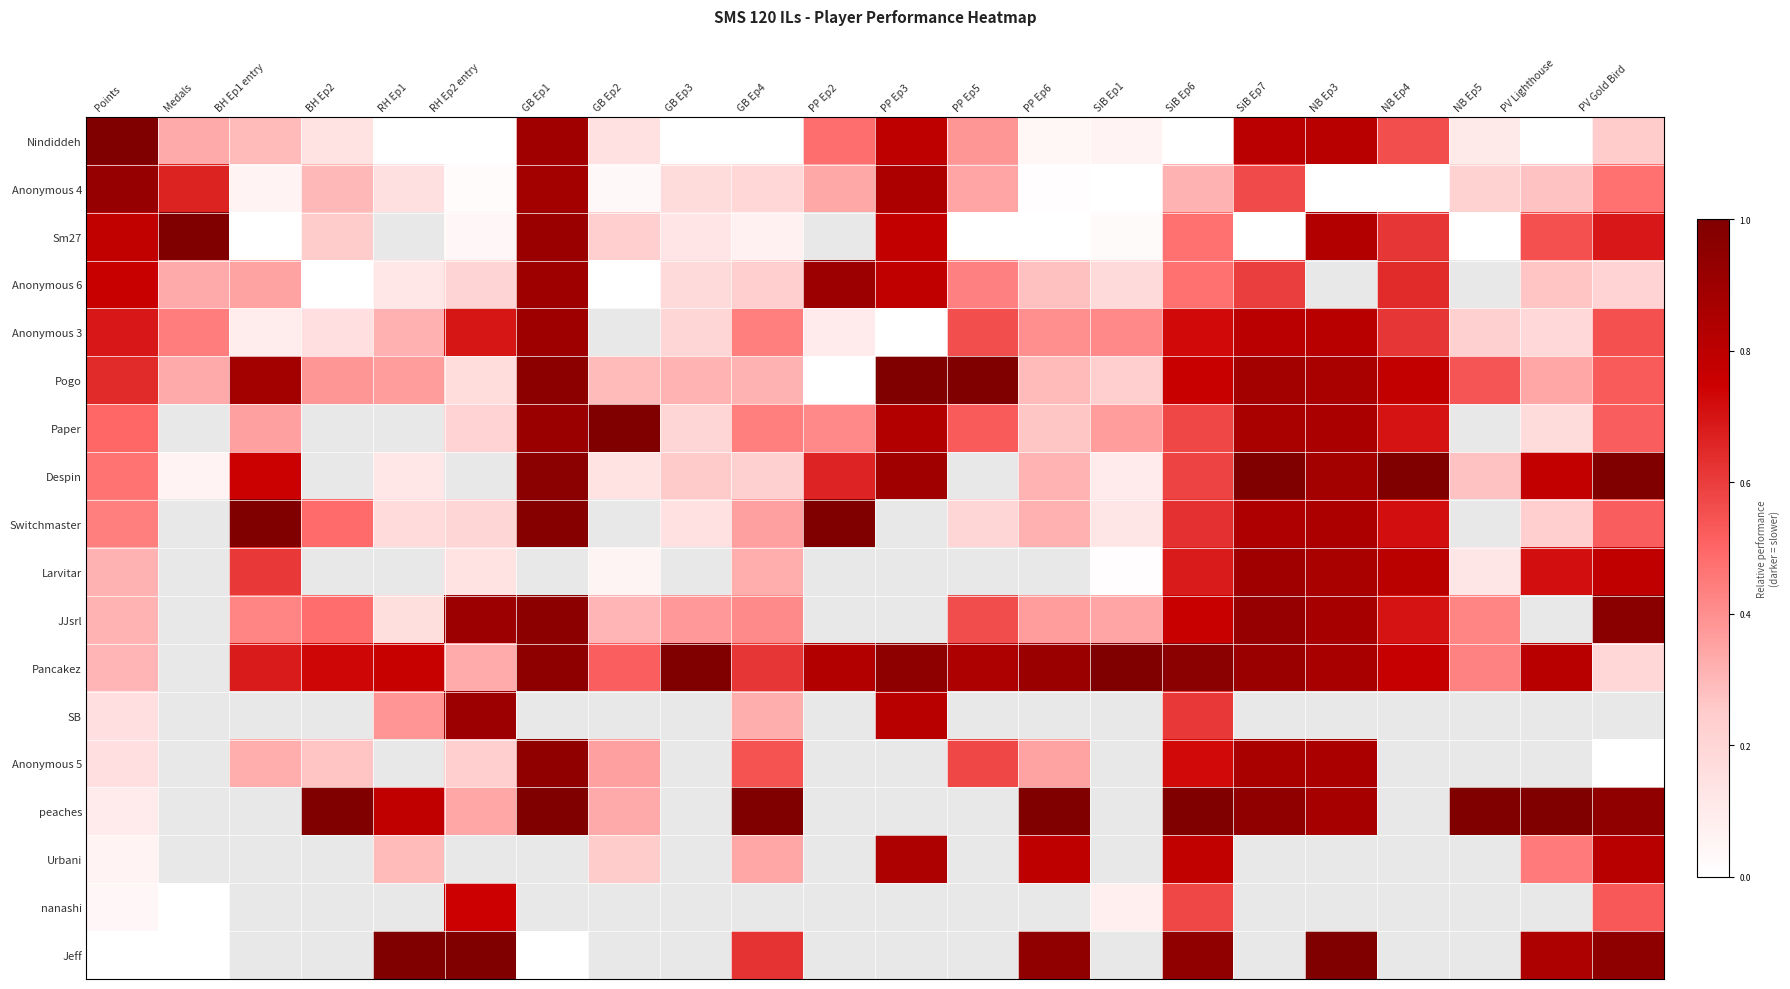

At which category is the sum across all series the highest?

SiB Ep6